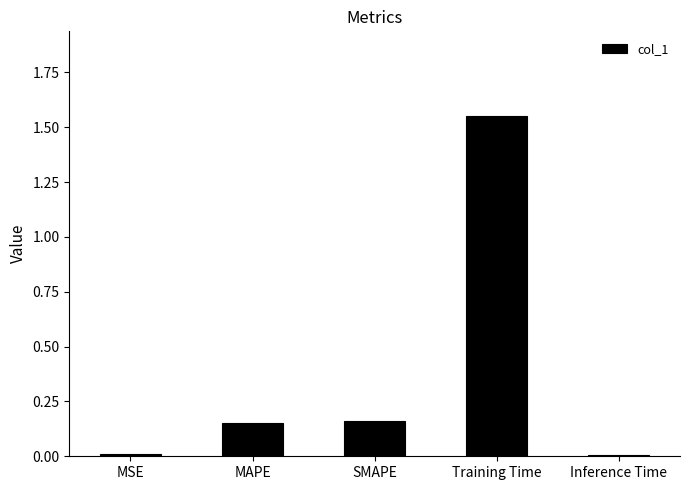

What is the change in value from SMAPE to Training Time?

+1.4